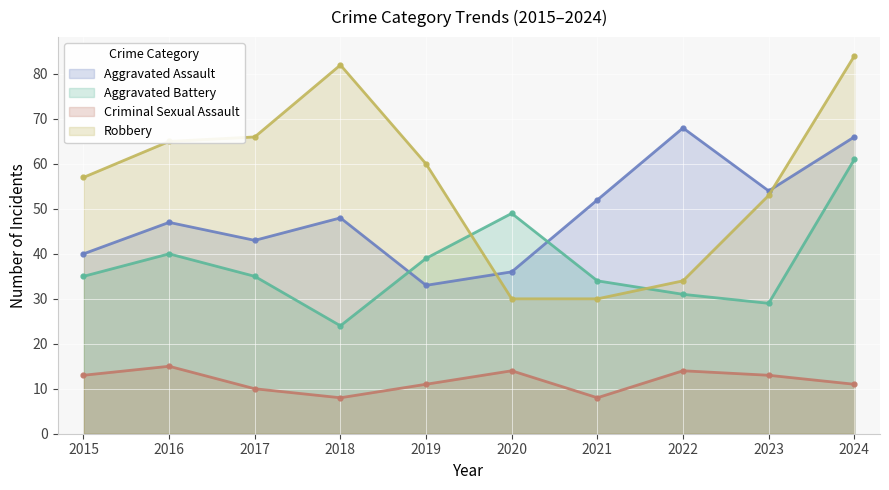

Is the value of Aggravated Assault at 2017 greater than the value of Criminal Sexual Assault at 2024?

Yes